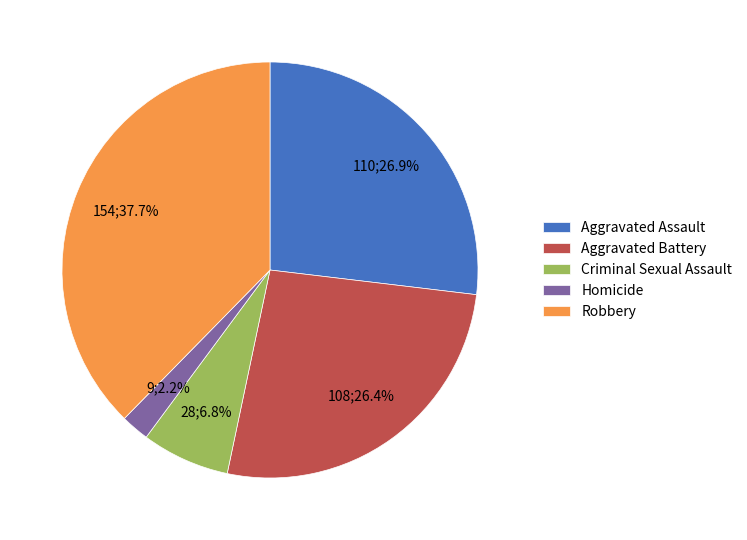

Does Aggravated Battery account for over 50% of the chart?

No